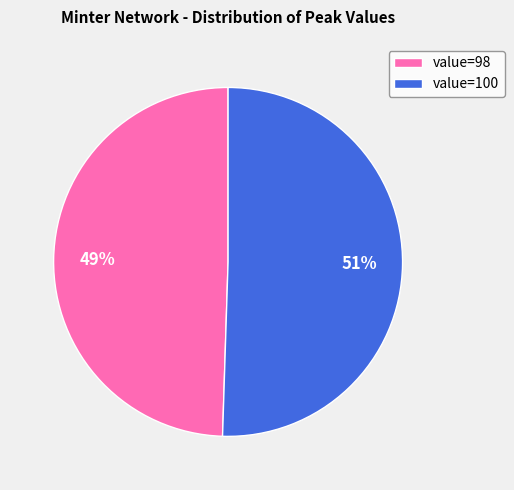

Do value=100 and value=98 together represent more than half of the pie?

Yes